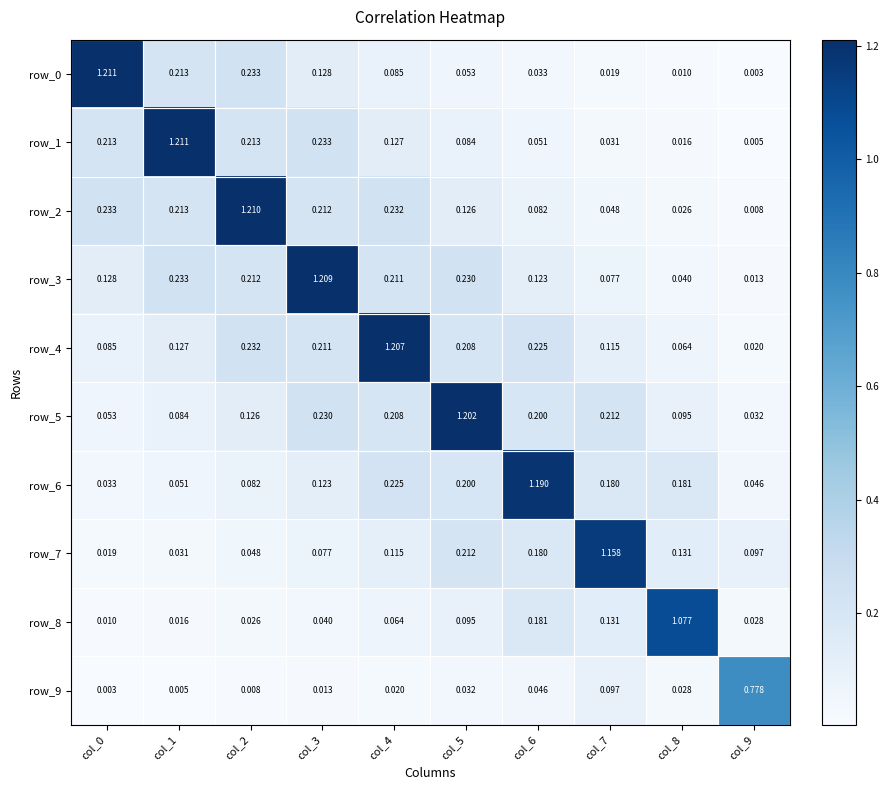

At which label does row_6 reach its peak?

col_6